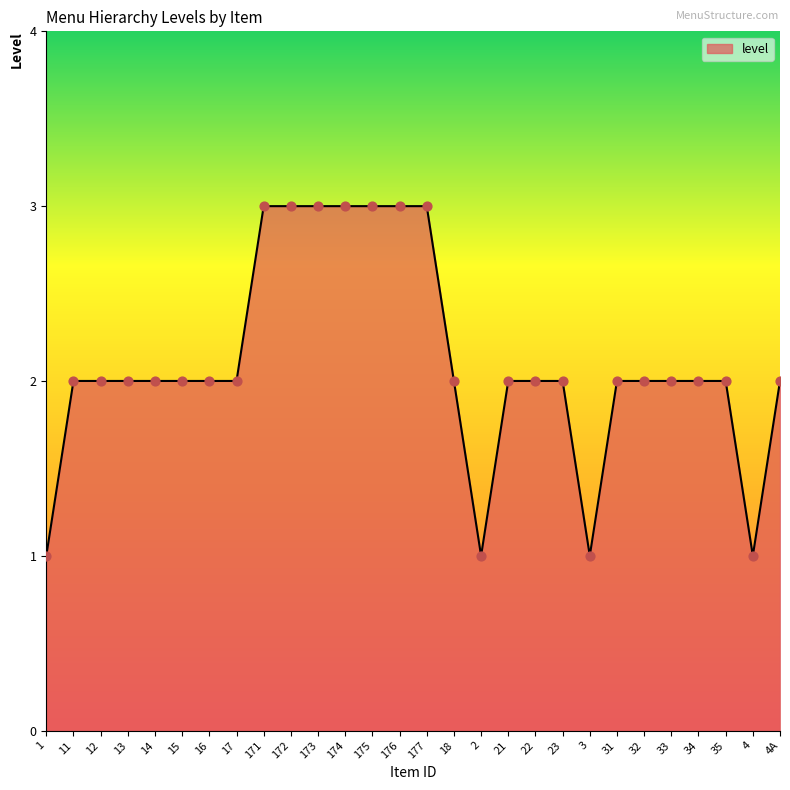

Approximately how many times larger is the value at 15 compared to 33?

1.0